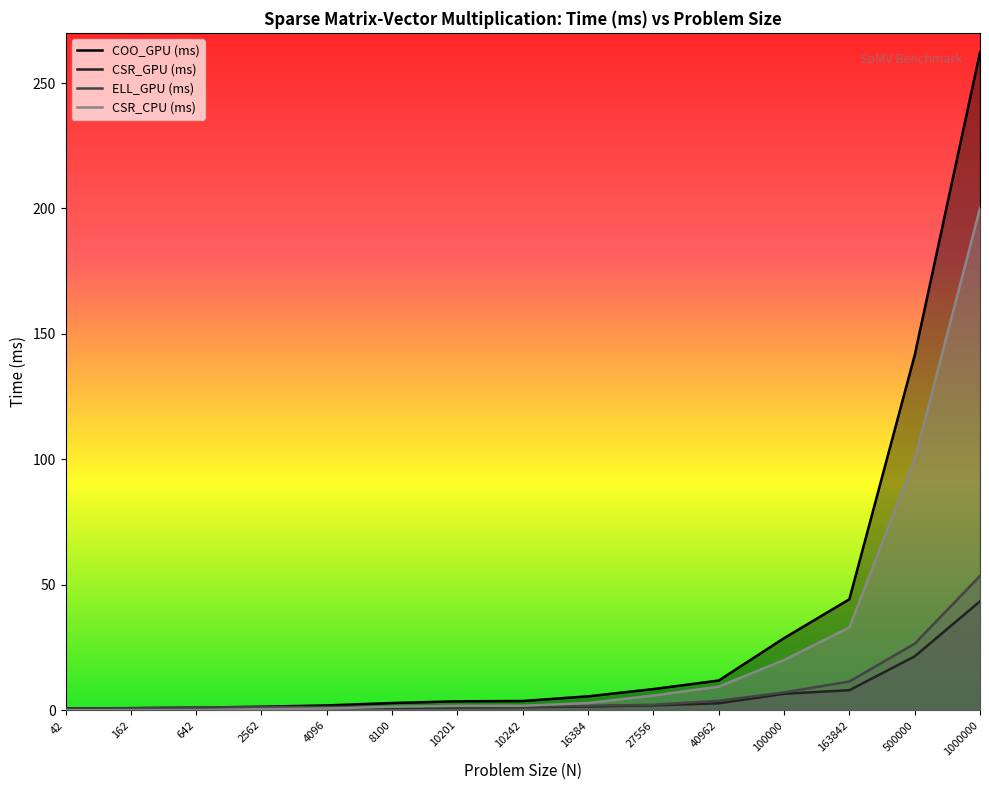

How many categories are shown in the chart?

15